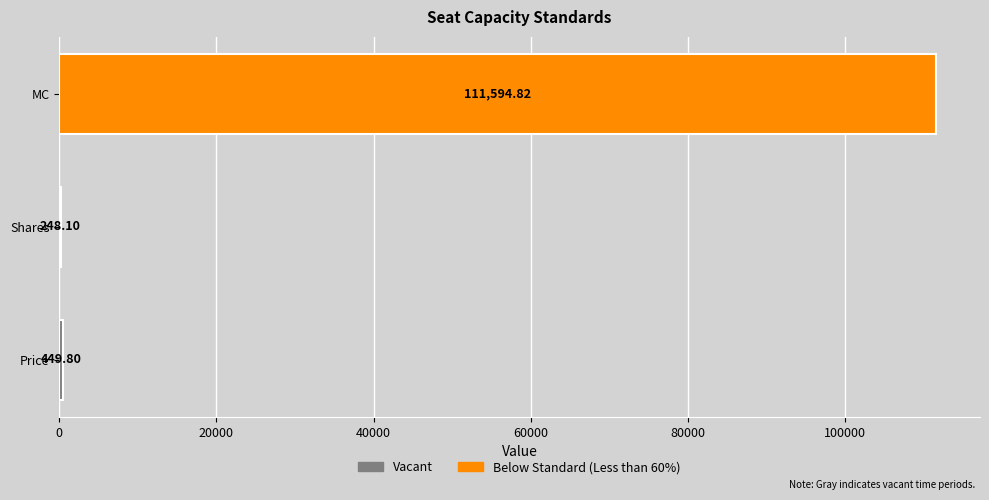

What is the average value?

37430.9